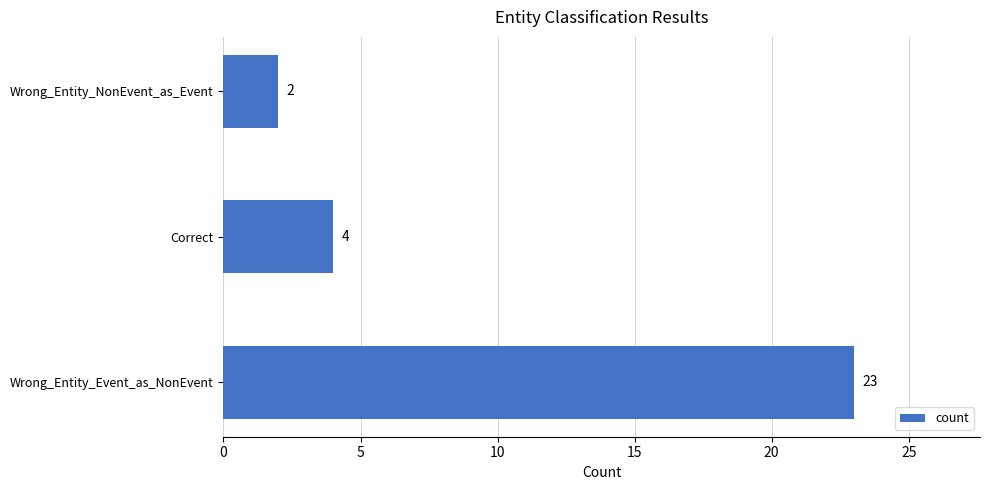

What is the average value?

10